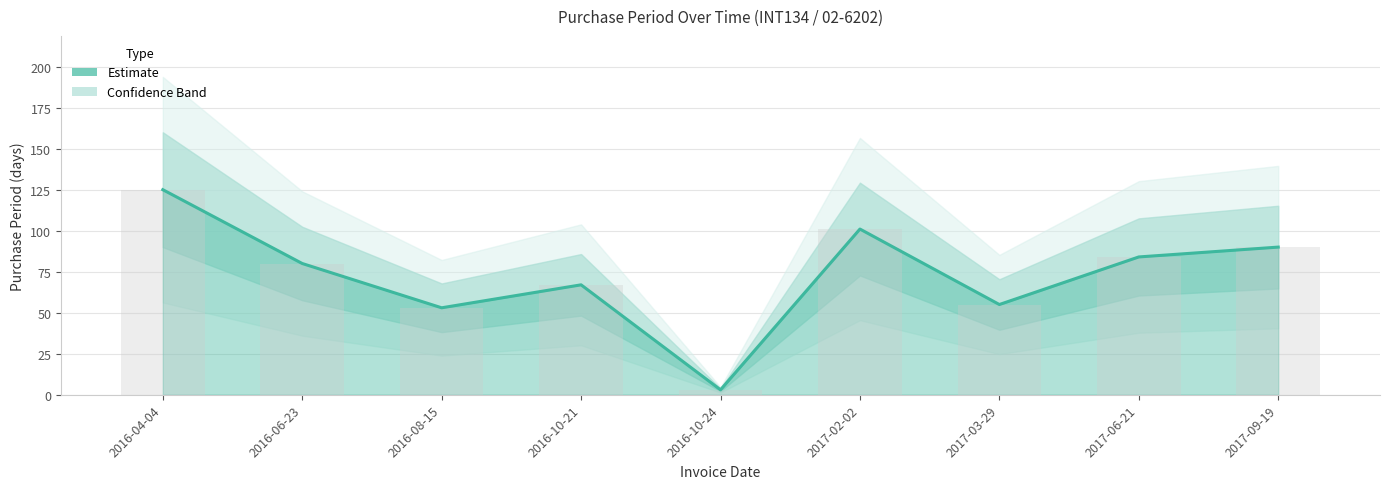

What is the difference between the maximum and minimum values?

122